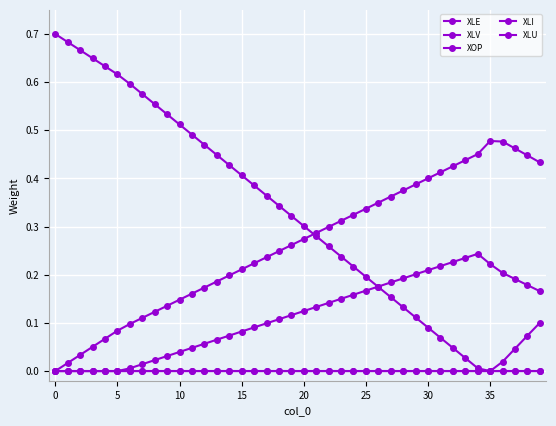

How many distinct data groups are displayed?

5